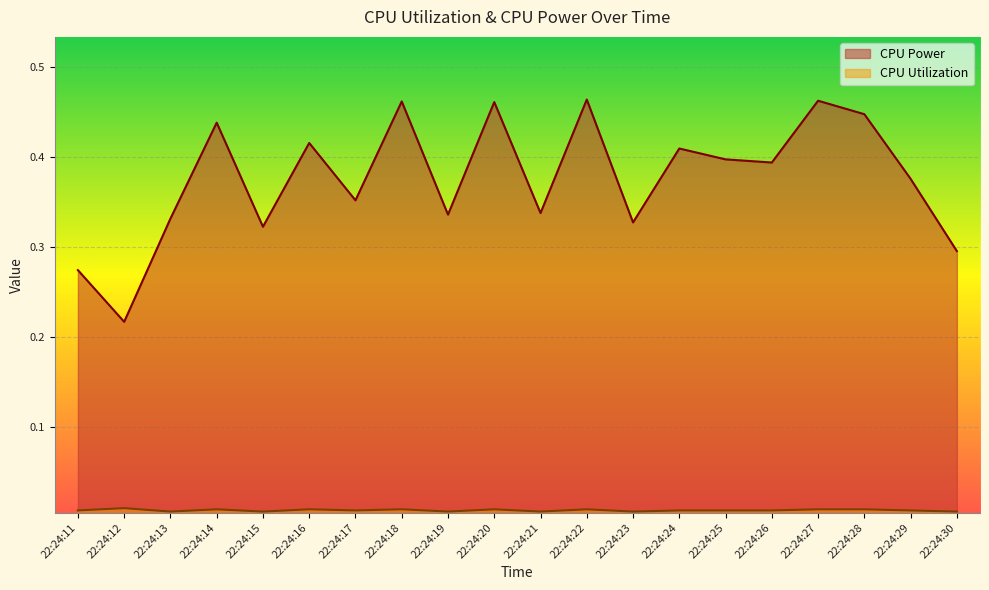

True or false: CPU Utilization and CPU Power cross at least once.

False